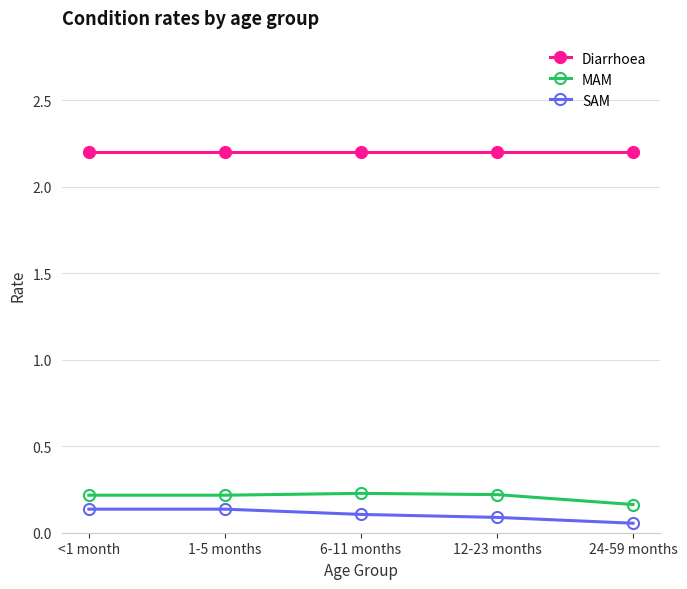

True or false: MAM and Diarrhoea cross at least once.

False